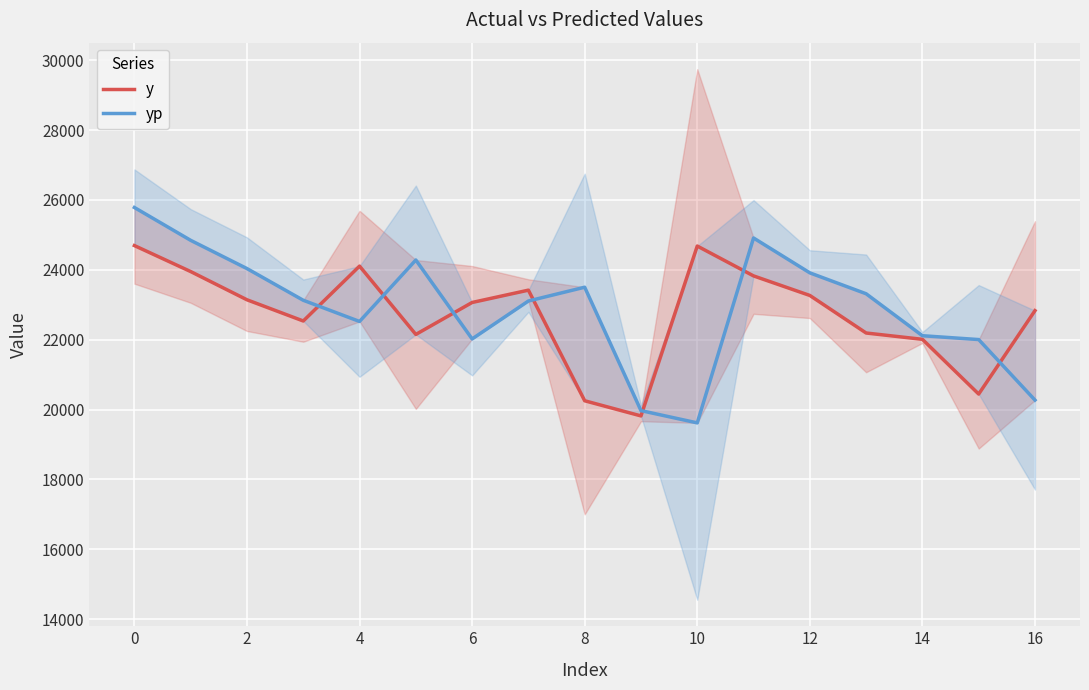

What is the spread (max minus min) of values at 15?

1560.1